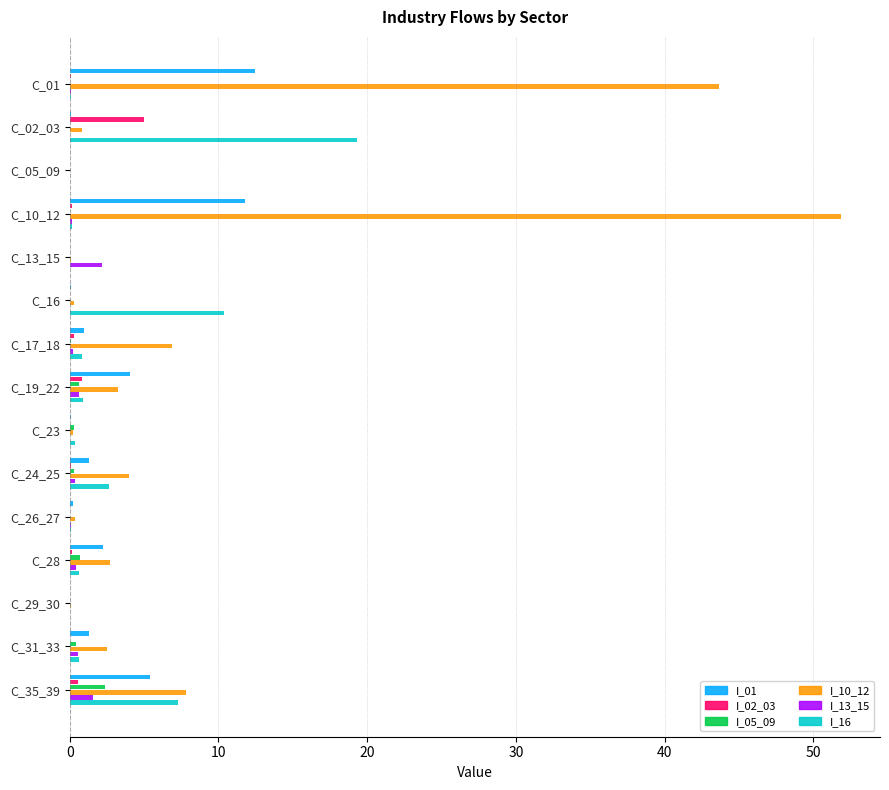

What is the maximum value for I_02_03?

5.0